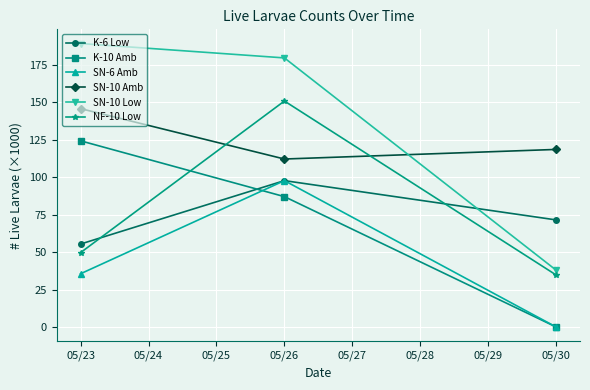

Reading right to left, list all the values displayed in this chart.

K-6 Low: 71.4	97.6	55.3
K-10 Amb: 0.0	86.9	124.1
SN-6 Amb: 0.0	97.6	35.5
SN-10 Amb: 118.4	112.0	145.6
SN-10 Low: 37.9	179.4	189.0
NF-10 Low: 34.7	150.7	49.6